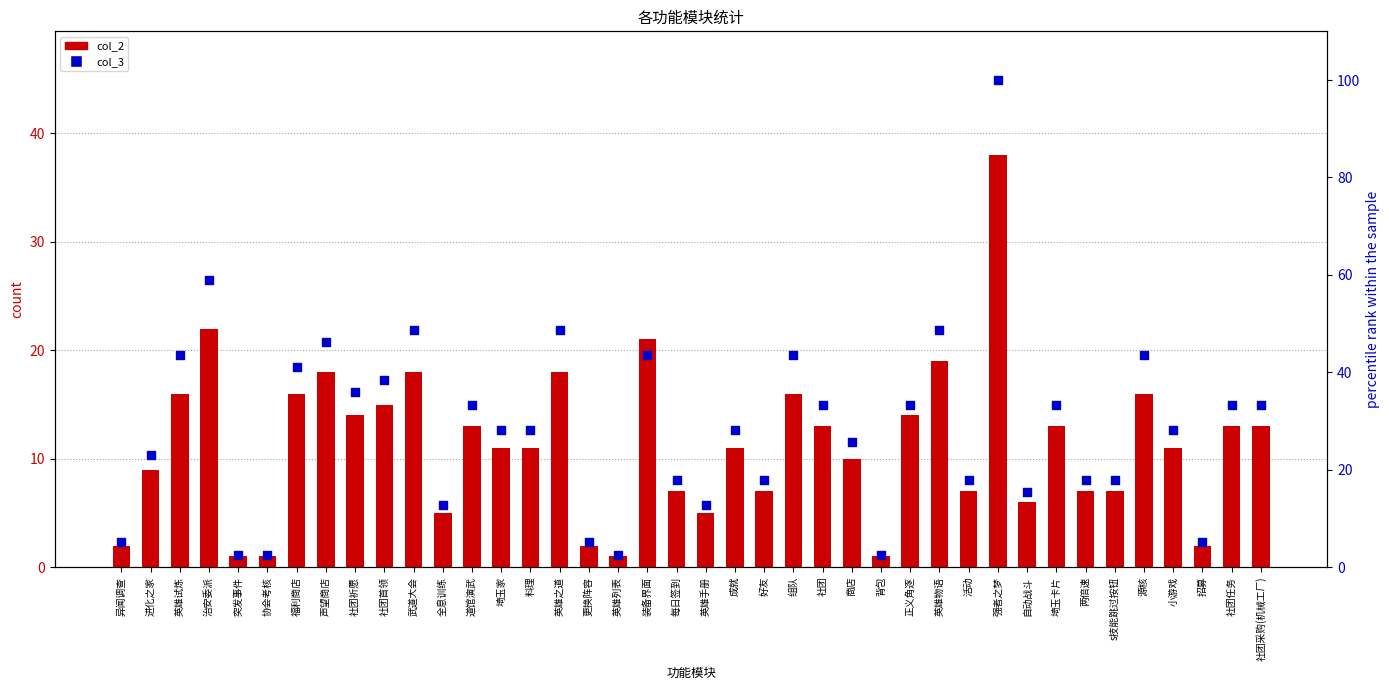

Is the value of col_3 at 活动 greater than the value of col_2 at 英雄手册?

Yes